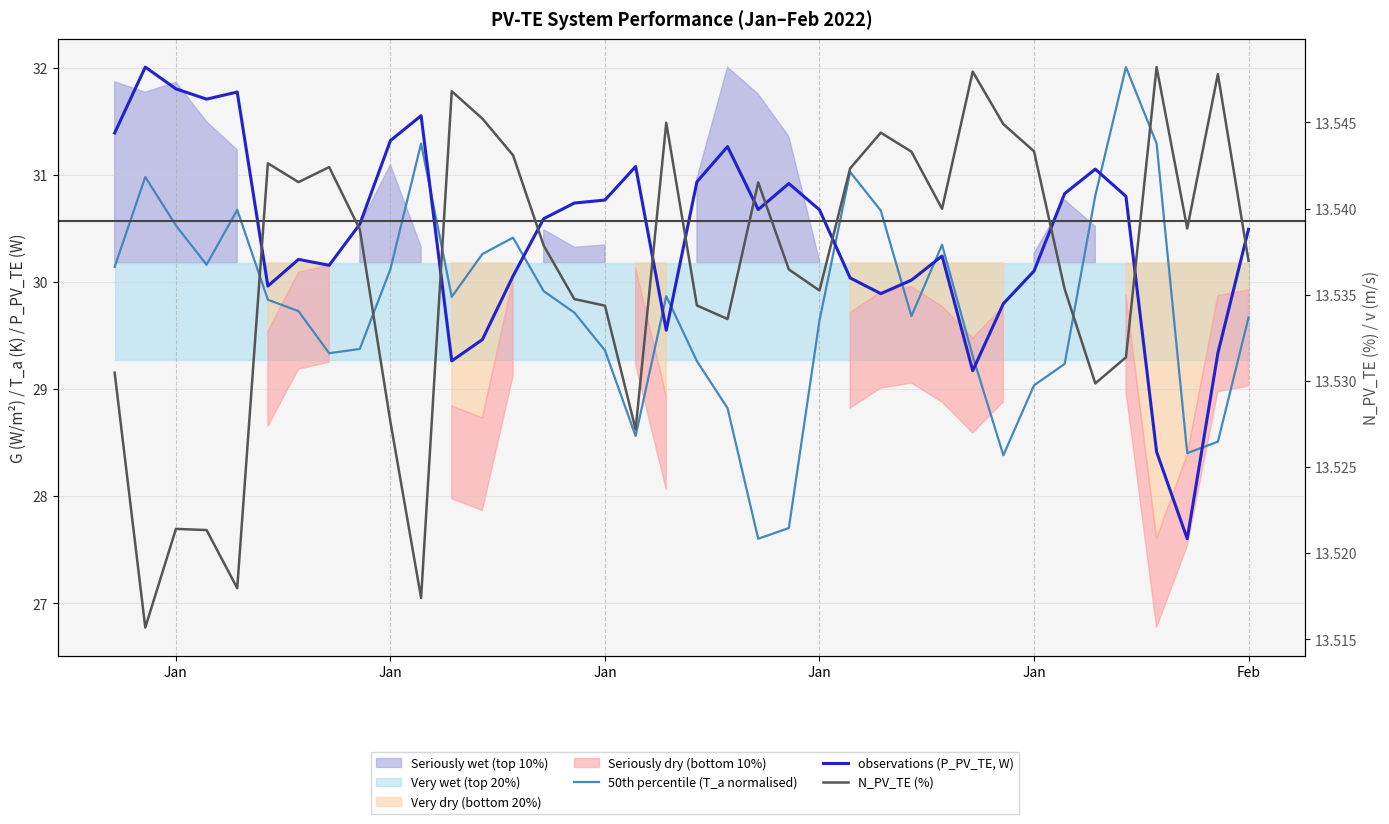

Reading left to right, list all the values displayed in this chart.

50th percentile (T_a normalised): 30.1	31.0	30.5	30.2	30.7	29.8	29.7	29.3	29.4	30.1	31.3	29.9	30.3	30.4	29.9	29.7	29.4	28.6	29.9	29.3	28.8	27.6	27.7	29.6	31.0	30.7	29.7	30.3	29.3	28.4	29.0	29.2	30.8	32.0	31.3	28.4	28.5	29.7
observations (P_PV_TE, W): 31.4	32.0	31.8	31.7	31.8	30.0	30.2	30.2	30.5	31.3	31.6	29.3	29.5	30.1	30.6	30.7	30.8	31.1	29.5	30.9	31.3	30.7	30.9	30.7	30.0	29.9	30.0	30.2	29.2	29.8	30.1	30.8	31.1	30.8	28.4	27.6	29.3	30.5
N_PV_TE (%): 13.5	13.5	13.5	13.5	13.5	13.5	13.5	13.5	13.5	13.5	13.5	13.5	13.5	13.5	13.5	13.5	13.5	13.5	13.5	13.5	13.5	13.5	13.5	13.5	13.5	13.5	13.5	13.5	13.5	13.5	13.5	13.5	13.5	13.5	13.5	13.5	13.5	13.5